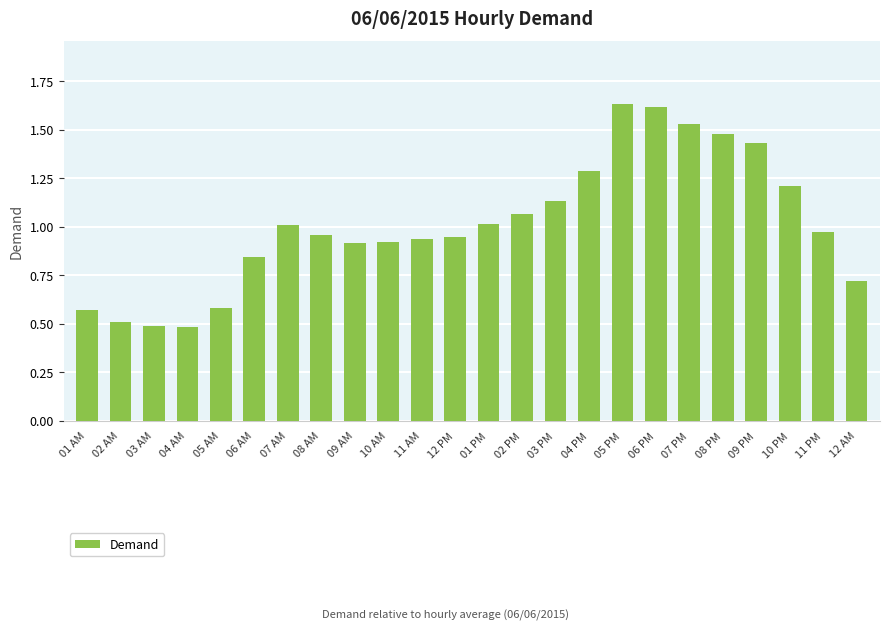

The value at 11 AM is 0.9. True or false?

True